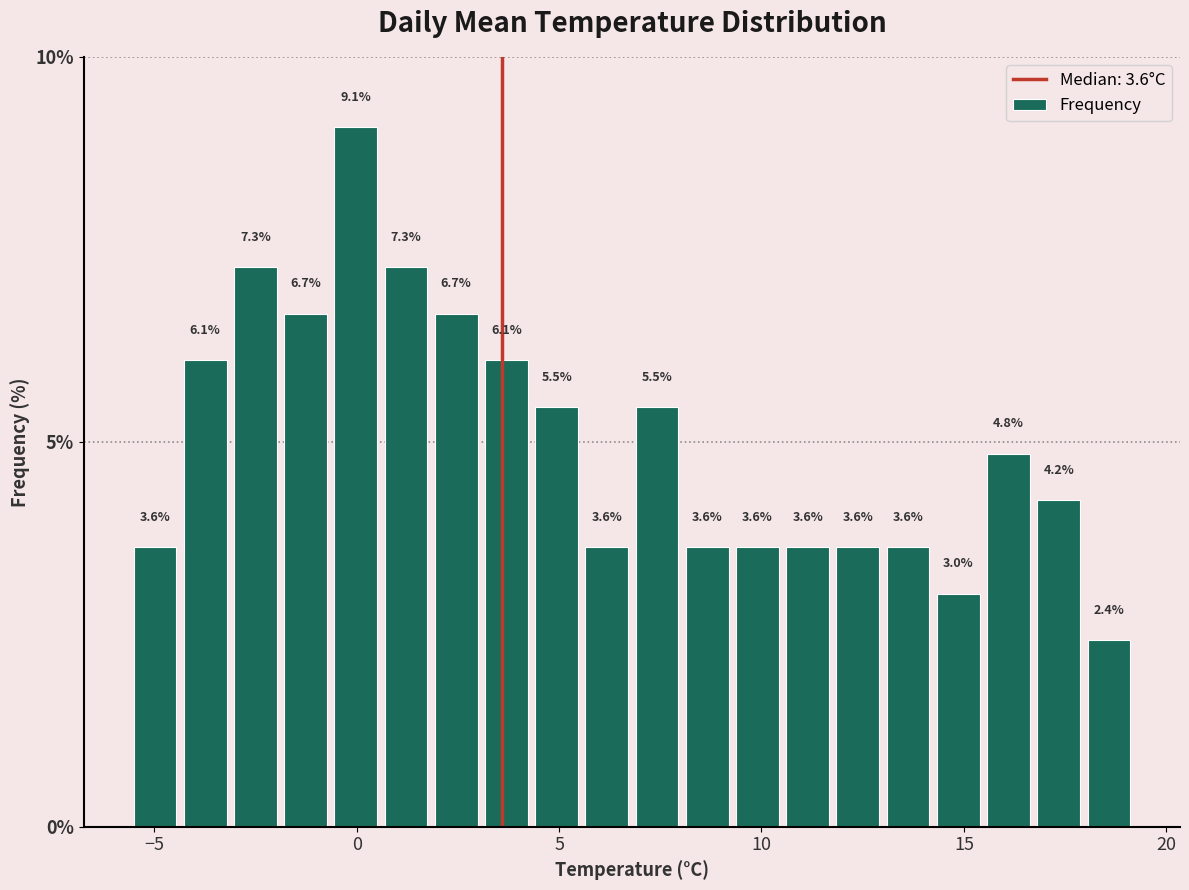

Around what value on the x-axis is the tallest bar? Give the approximate position of its centre, as read against the axis.

0.0